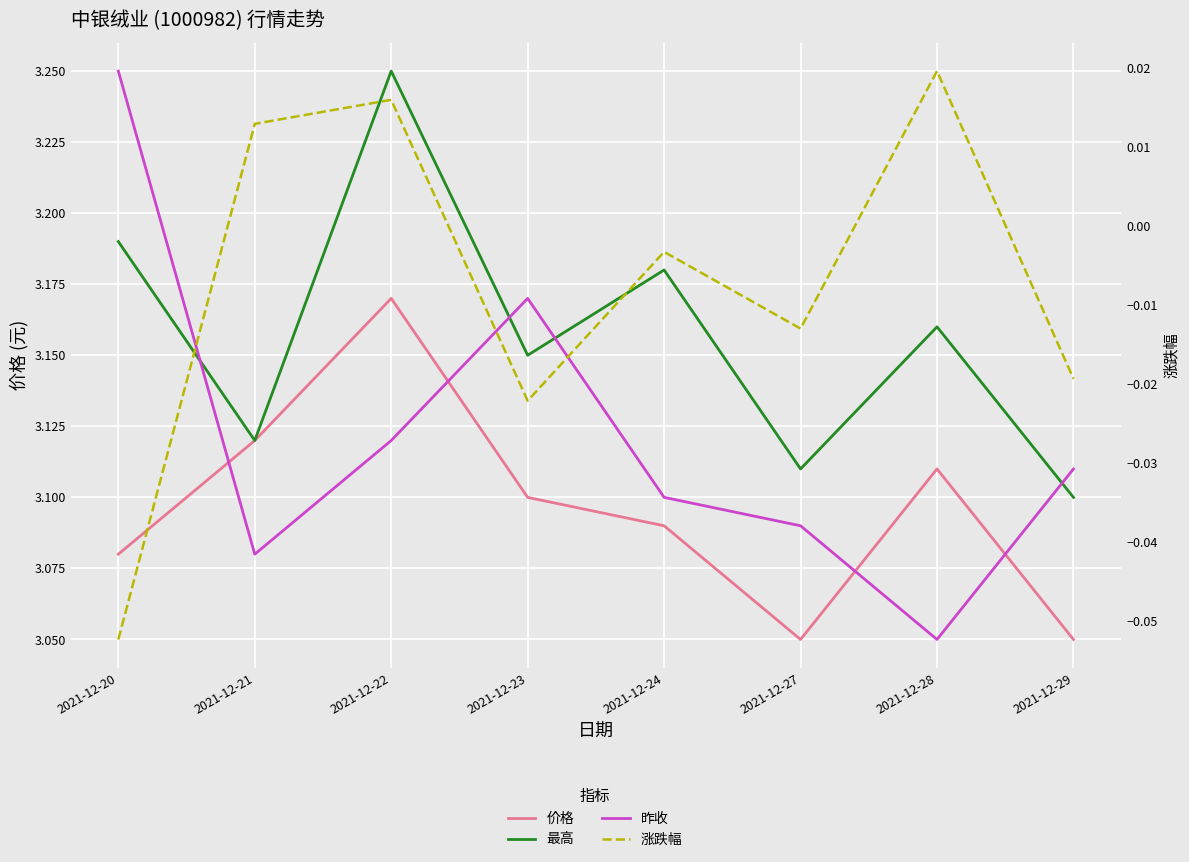

Read the 价格 value at 2021-12-24.

3.1